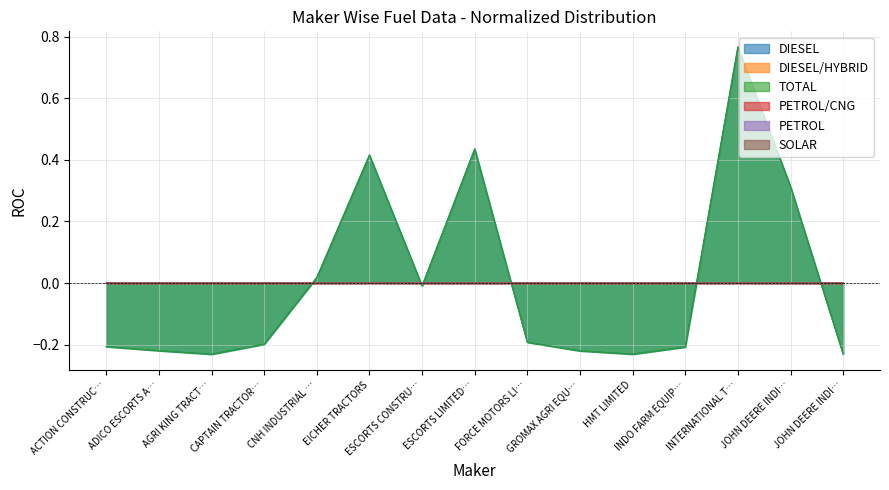

Does the chart have visible grid lines?

Yes